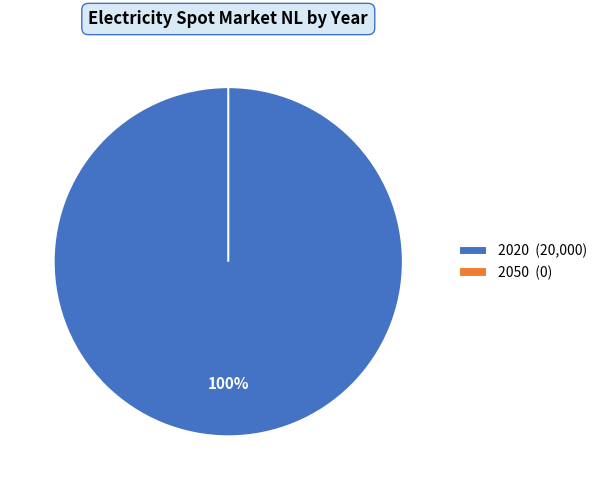

Between 2050 and 2020, which is larger?

2020